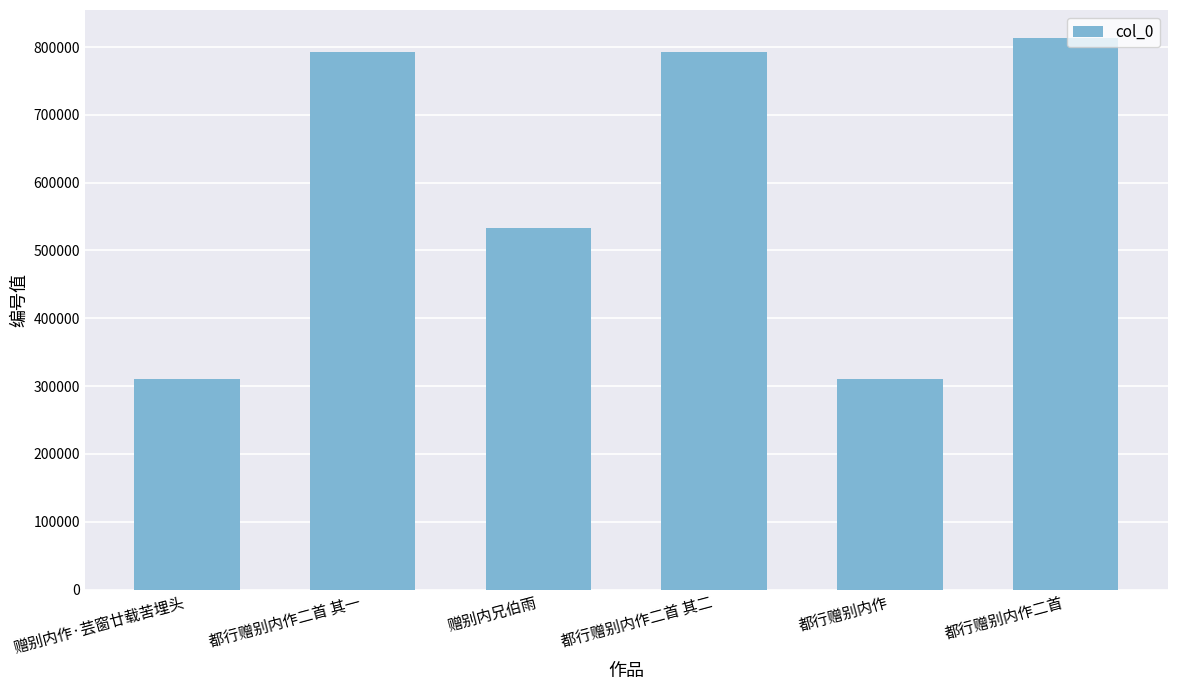

Which label corresponds to the largest value in the chart?

都行赠别内作二首